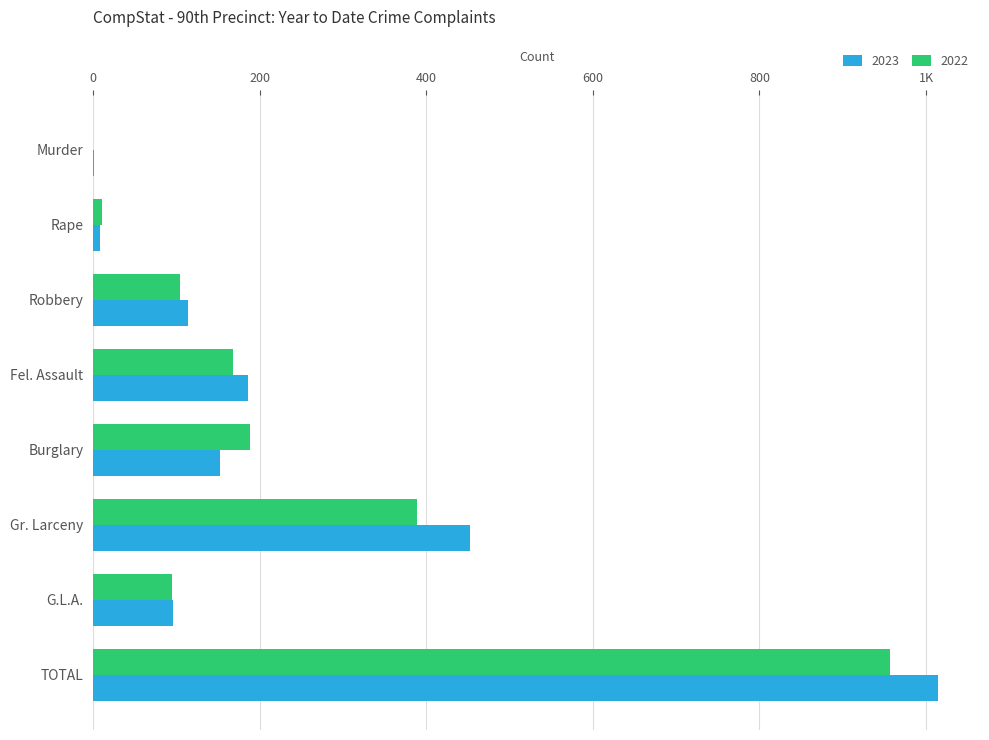

What is the total value across all series at Burglary?

342